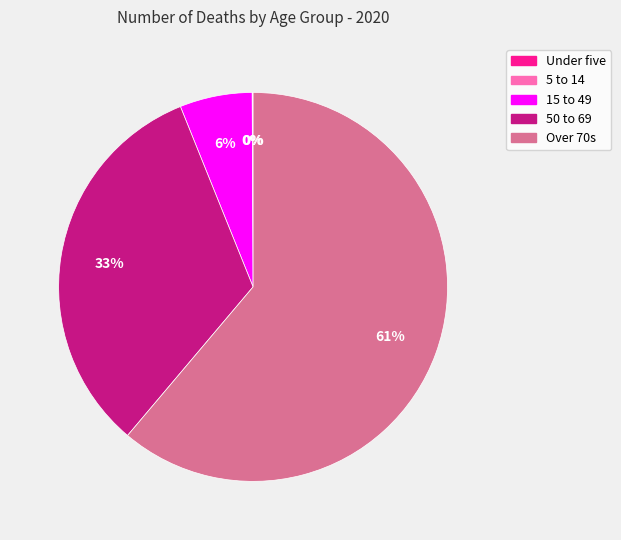

To the nearest percent, what percentage of the pie is Over 70s?

61%